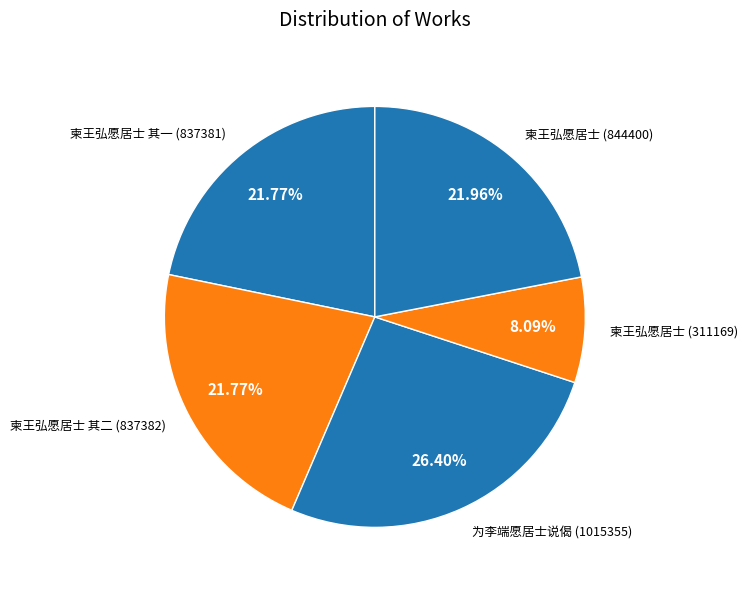

Which has a higher value, 柬王弘愿居士 其一 (837381) or 柬王弘愿居士 (311169)?

柬王弘愿居士 其一 (837381)